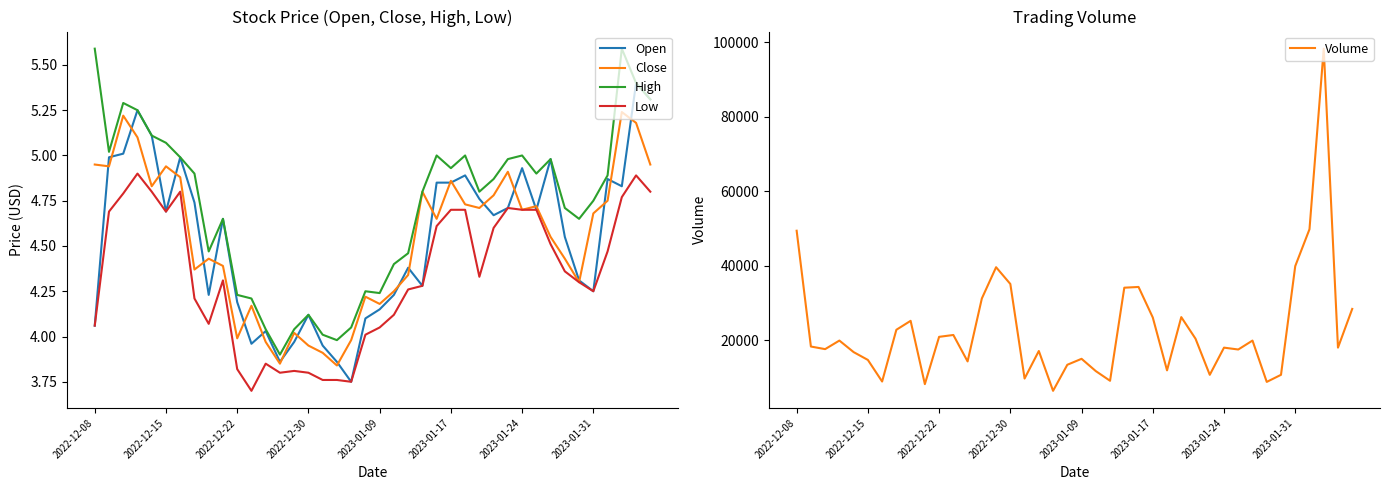

At which category is the sum across all series the highest?

37